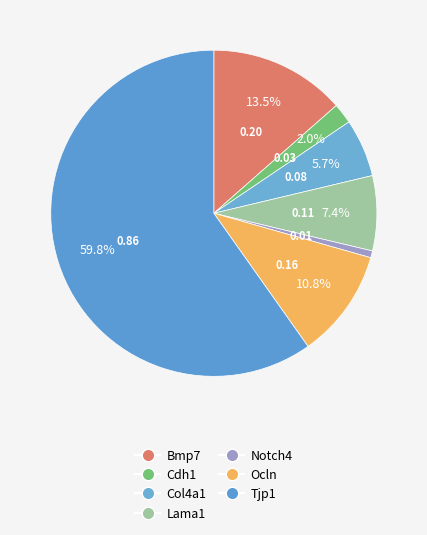

Combined, do Bmp7 and Cdh1 account for over 50%?

No